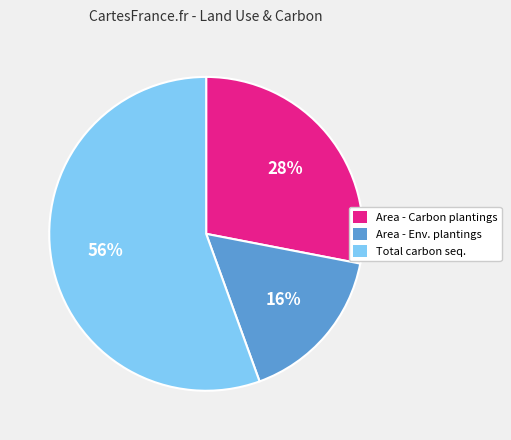

To the nearest percent, what percentage of the pie is Total carbon seq.?

56%